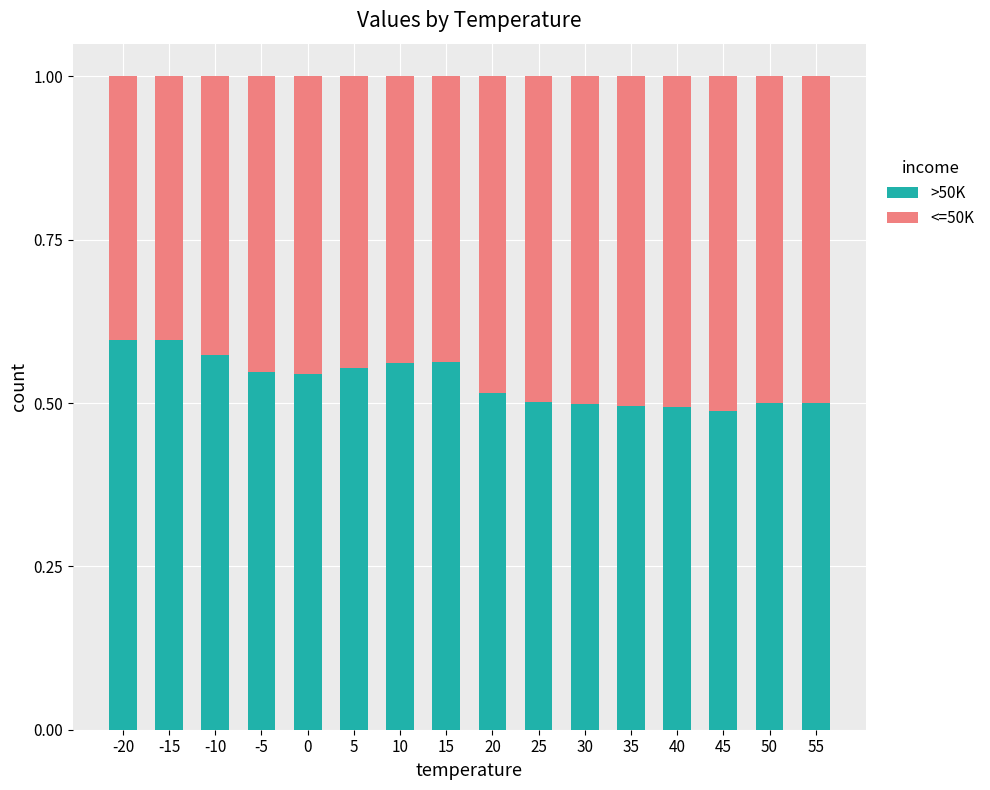

The >50K series shows 0.2 at -10. True or false?

False